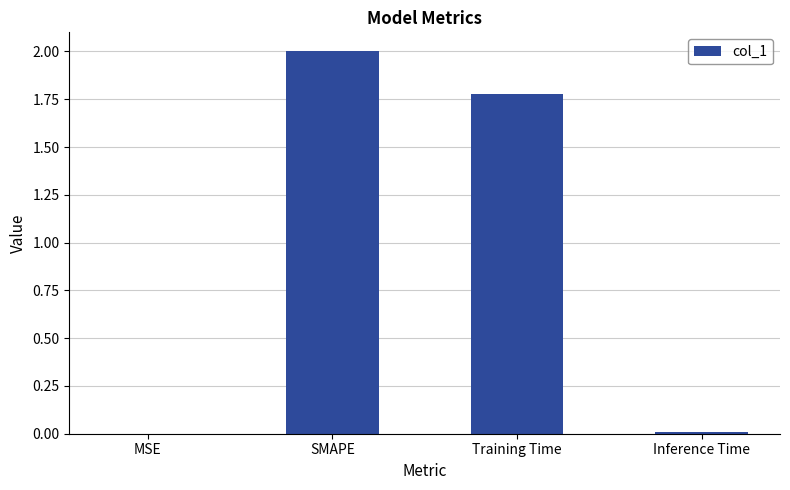

At which category does the chart reach its peak across all series?

SMAPE